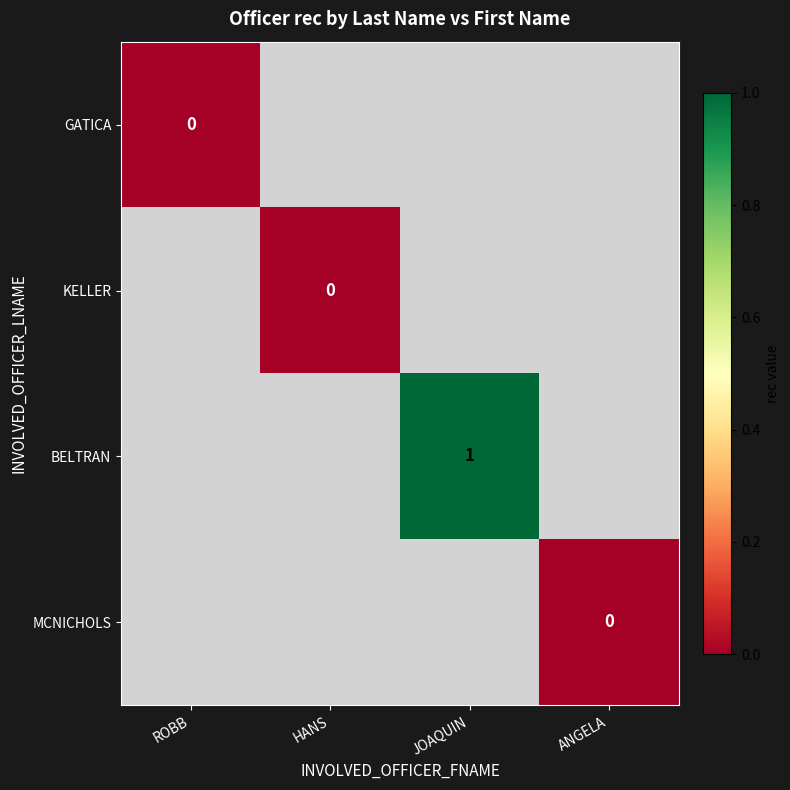

The value of BELTRAN at JOAQUIN is 2. True or false?

False